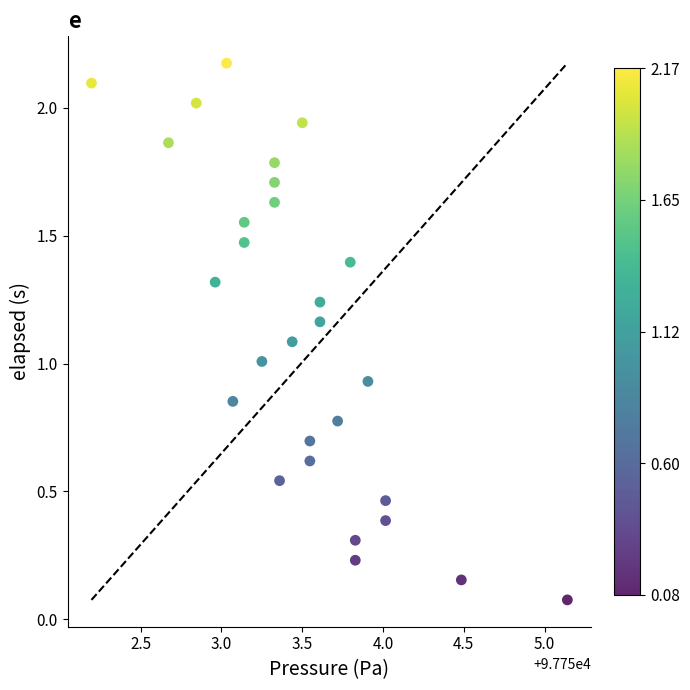

What is the range of Y values (max minus min)?

2.1